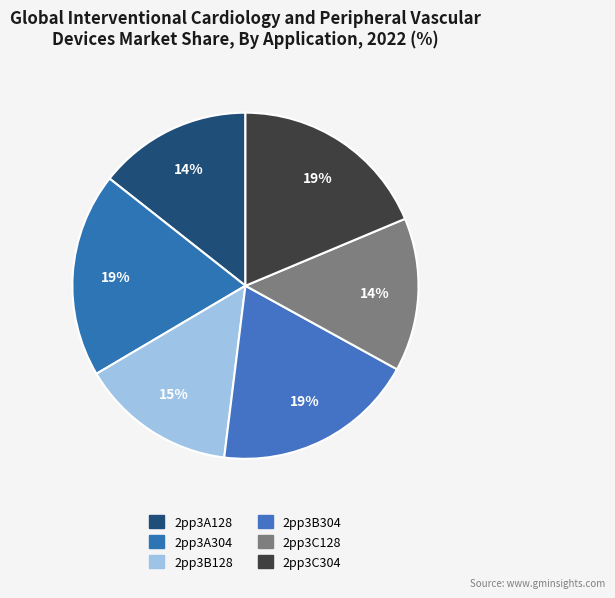

Is there a majority slice in this chart?

No